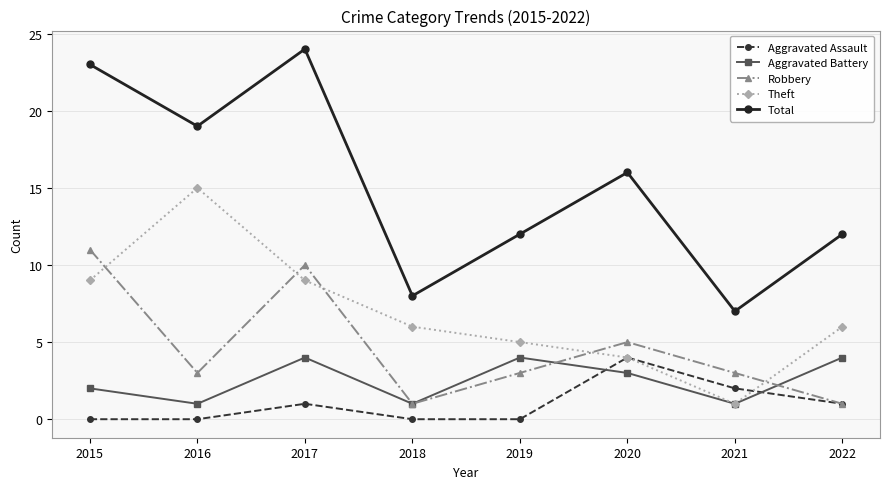

Reading left to right, extract all data points from this chart.

Aggravated Assault: 2015=0	2016=0	2017=1	2018=0	2019=0	2020=4	2021=2	2022=1
Aggravated Battery: 2015=2	2016=1	2017=4	2018=1	2019=4	2020=3	2021=1	2022=4
Robbery: 2015=11	2016=3	2017=10	2018=1	2019=3	2020=5	2021=3	2022=1
Theft: 2015=9	2016=15	2017=9	2018=6	2019=5	2020=4	2021=1	2022=6
Total: 2015=23	2016=19	2017=24	2018=8	2019=12	2020=16	2021=7	2022=12